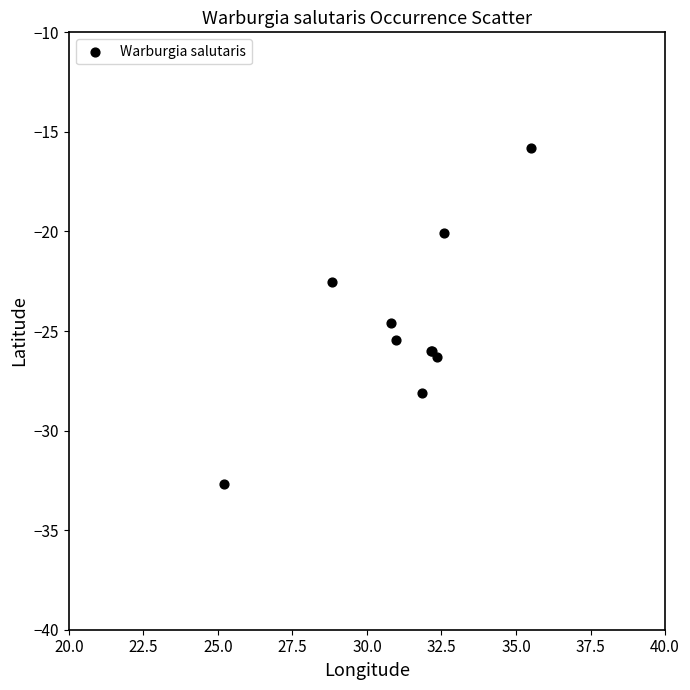

What Y value in the scatter plot is closest to -24?

-24.6